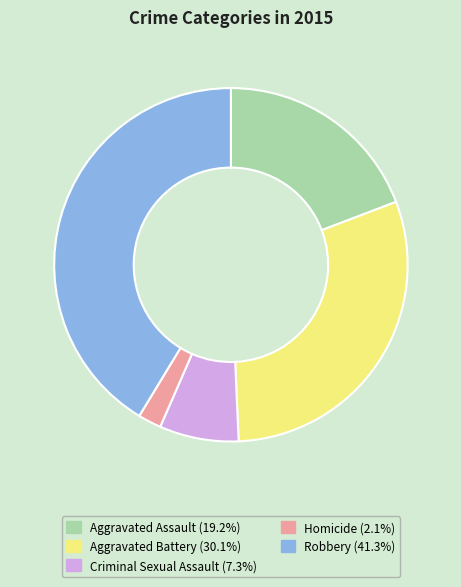

Does Aggravated Assault account for over 50% of the chart?

No